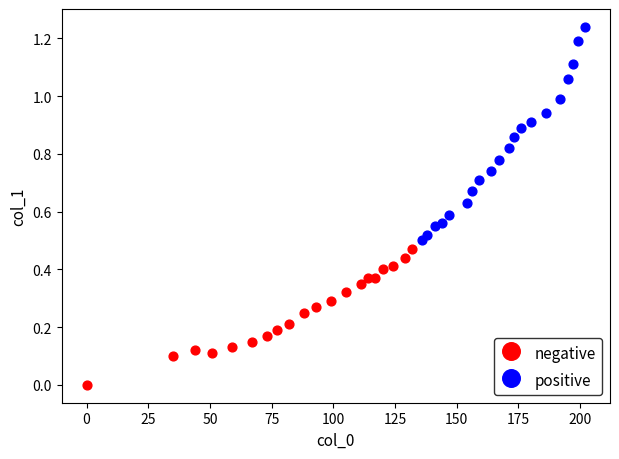

Which series has the largest Y range (max minus min)?

positive